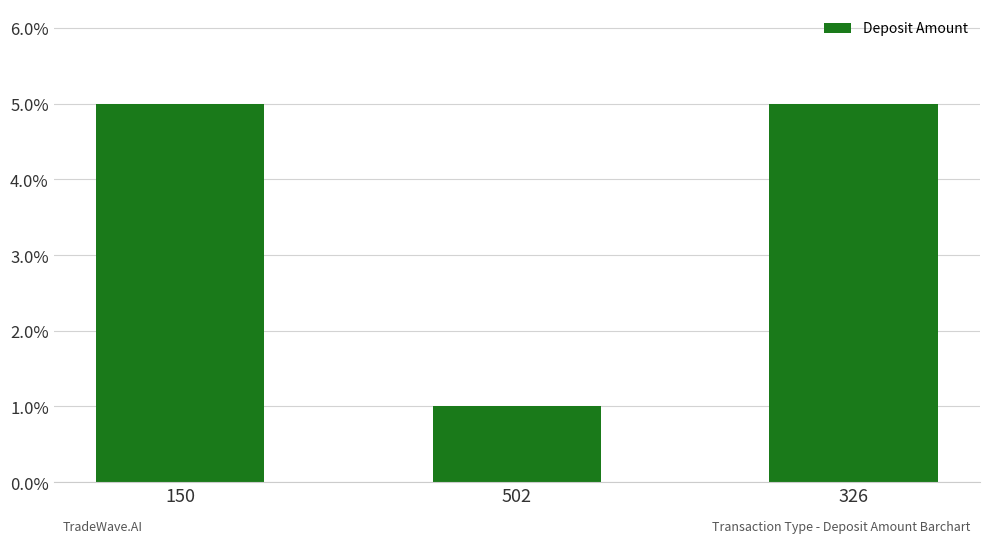

Rank the categories by value from highest to lowest.

150, 326, 502